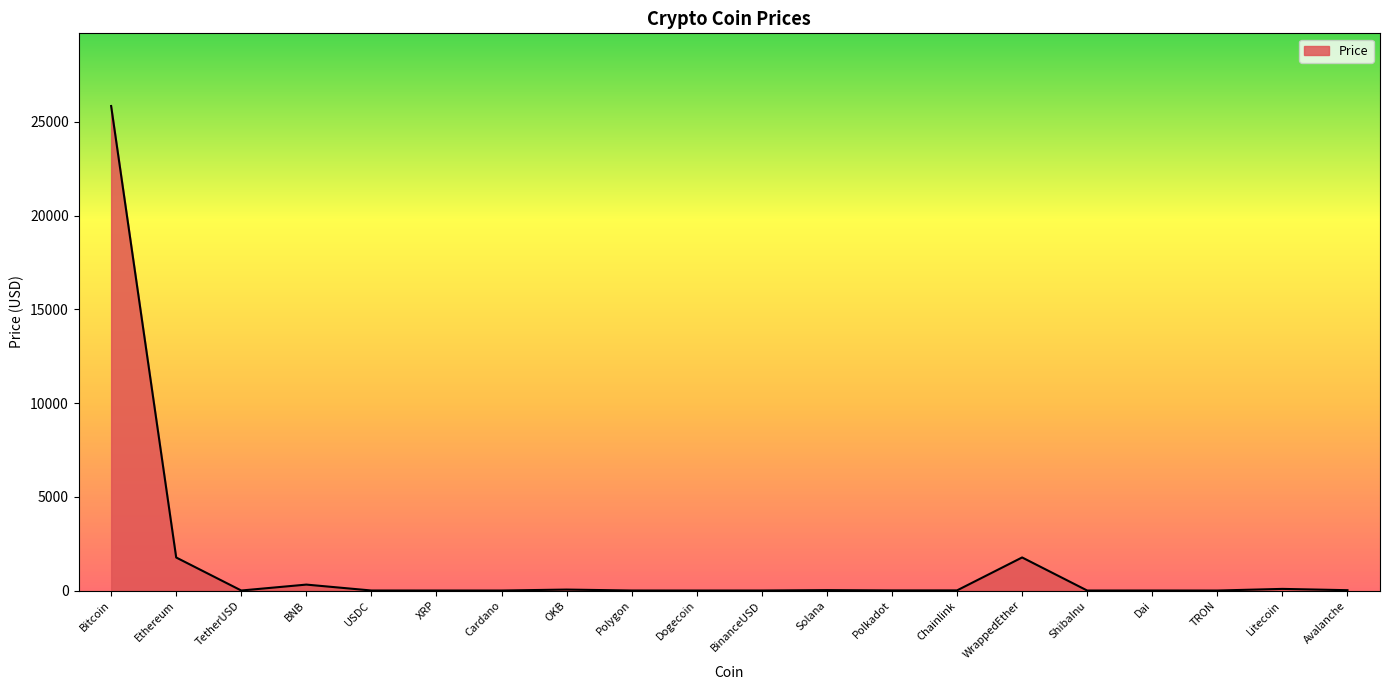

True or false: the data has more than 2 interior local peaks.

True